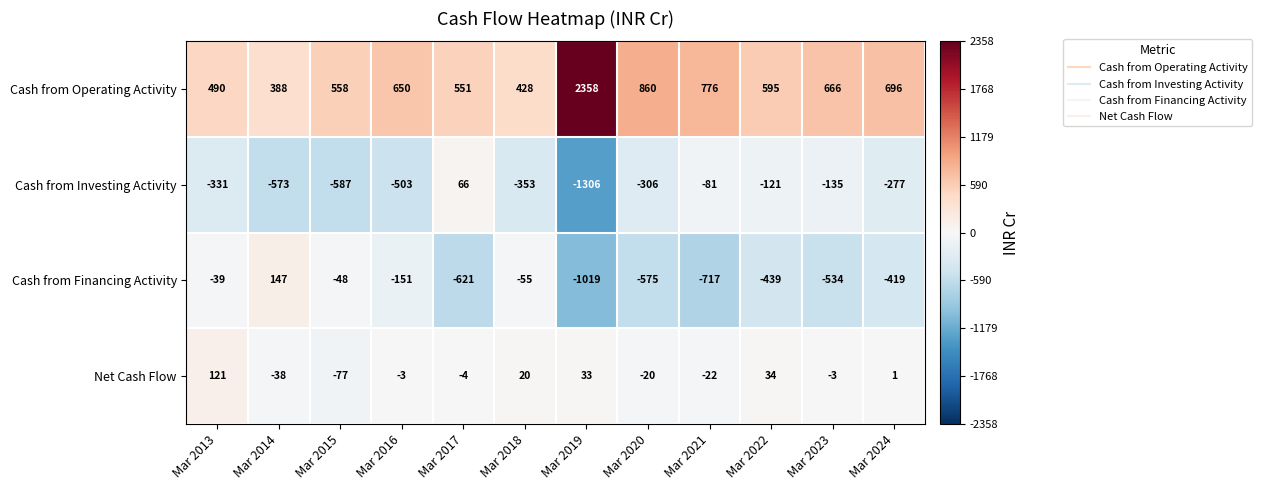

Read the Net Cash Flow value at Mar 2013, to the nearest 50.

100